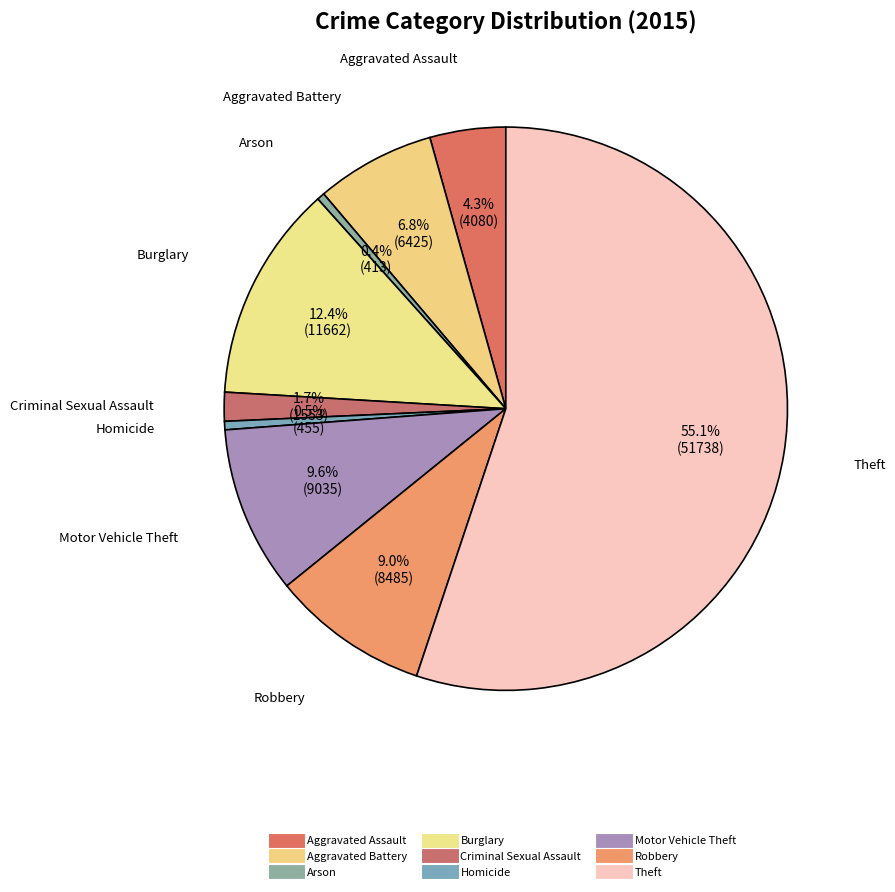

Count the number of slices in the pie.

9